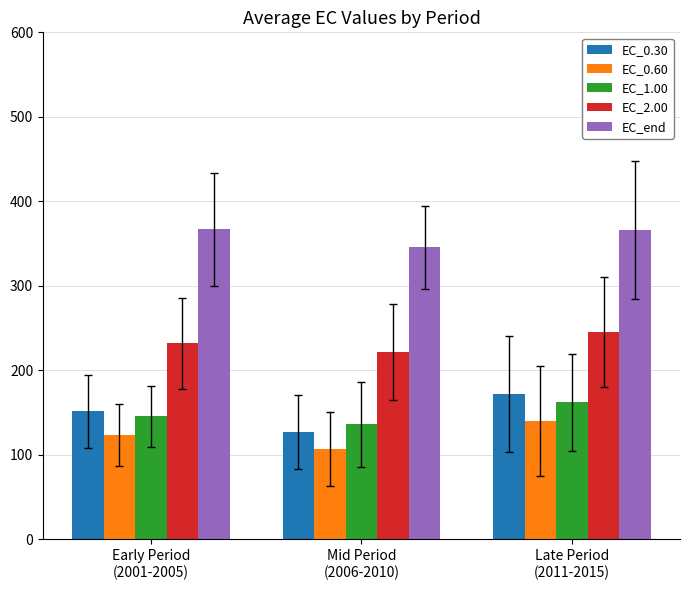

What is the average value of the EC_0.30 series?

150.3